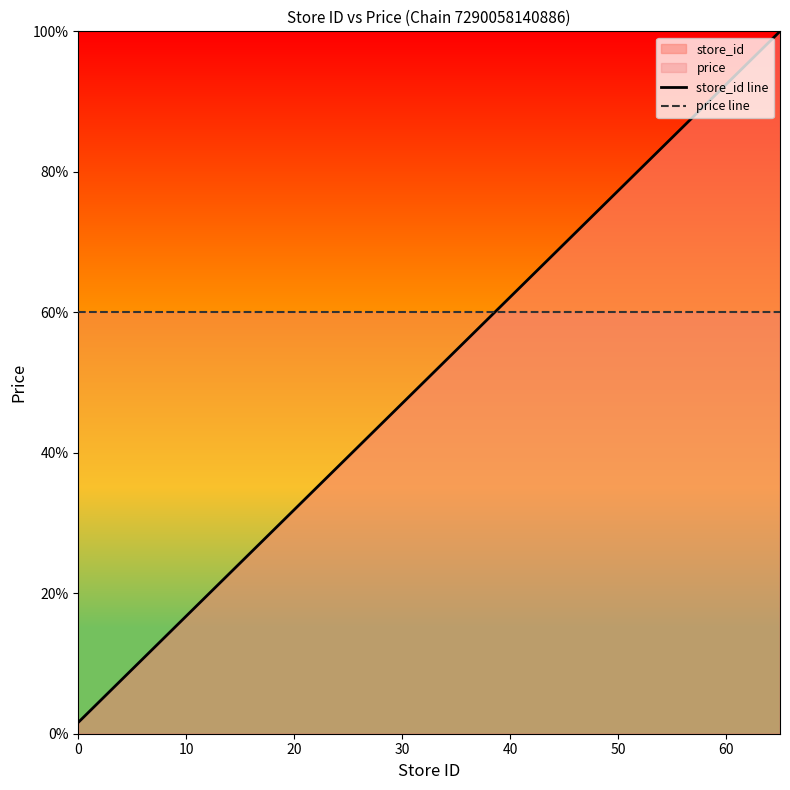

Count the number of data series in this chart.

2